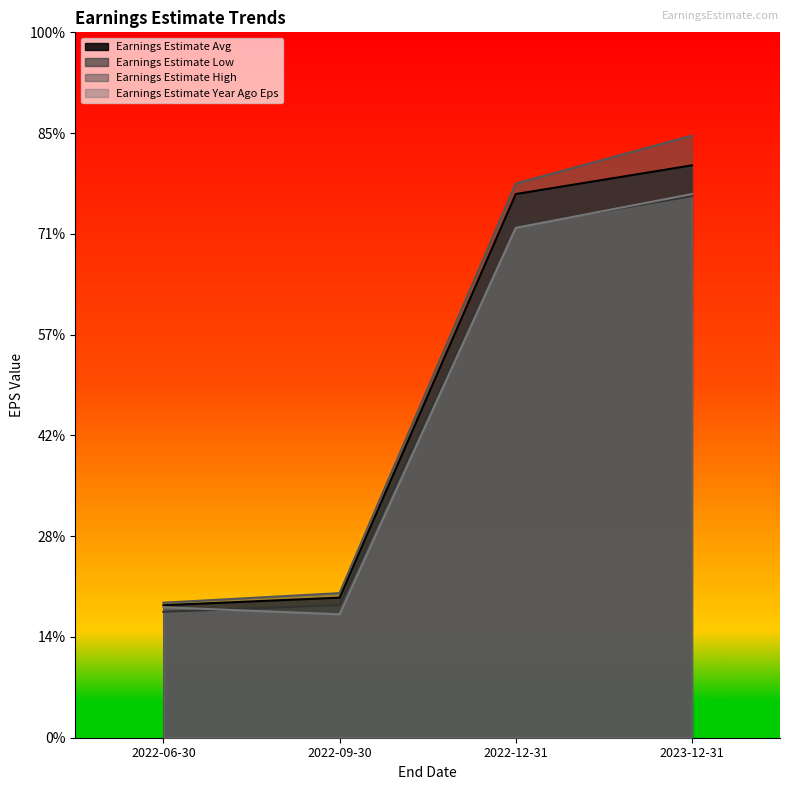

At which label is Earnings Estimate Low closest to 6?

2022-09-30